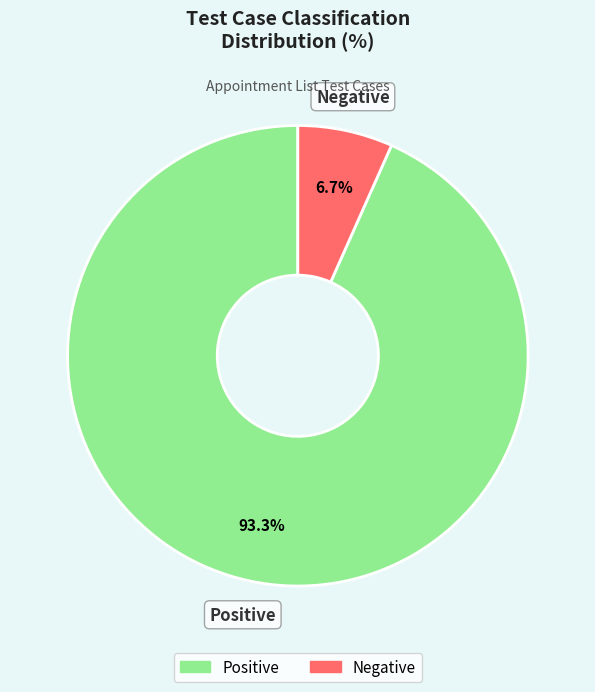

To the nearest percent, what percentage of the pie is Negative?

7%